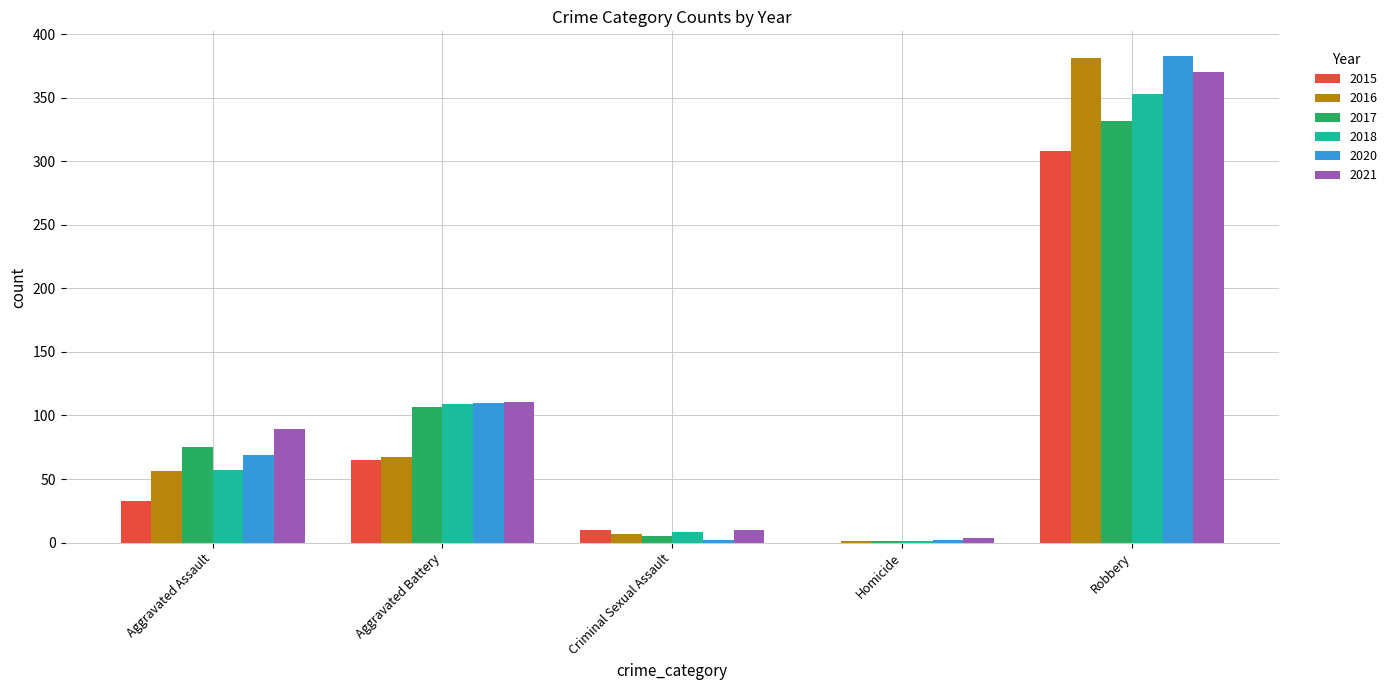

What is the greatest value displayed?

383